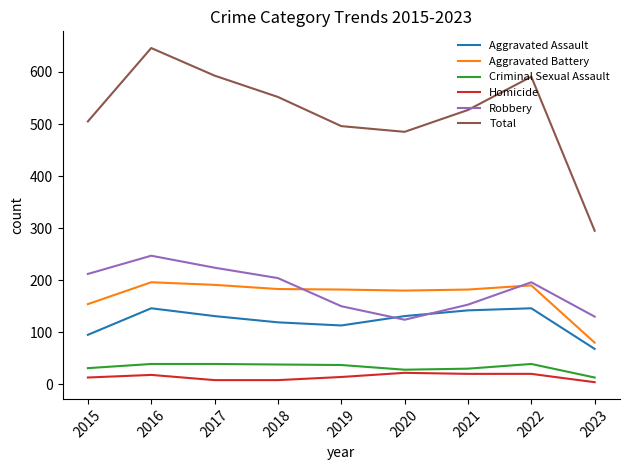

True or false: Aggravated Battery and Aggravated Assault intersect in this chart.

False